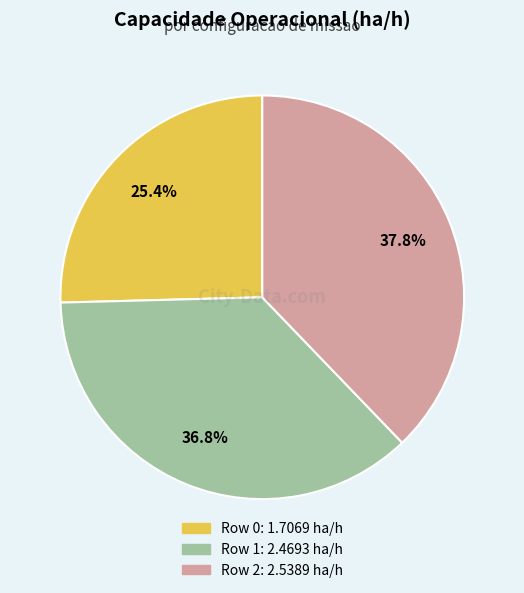

Does any single category account for the majority?

No